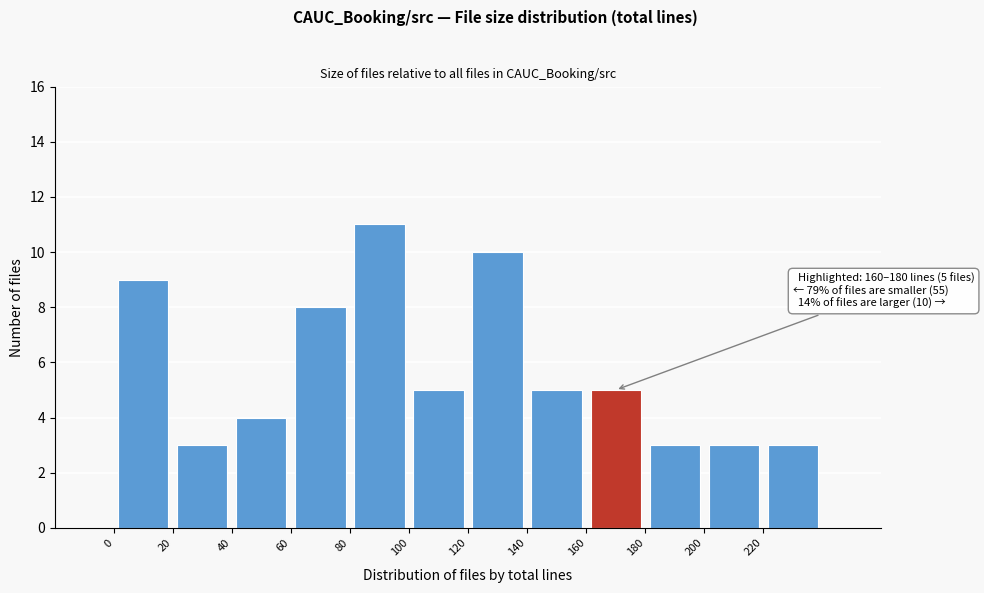

Over which range of the x-axis is the bar tallest?

80 to 100